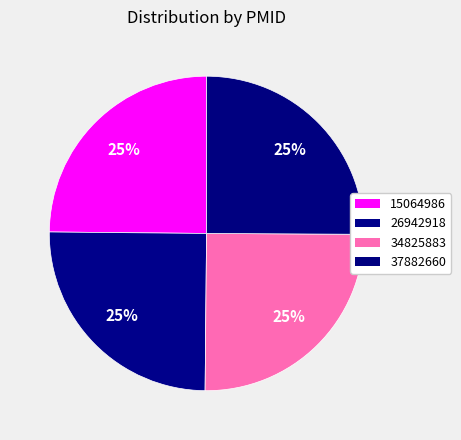

Rank the categories by value from lowest to highest.

15064986, 26942918, 34825883, 37882660